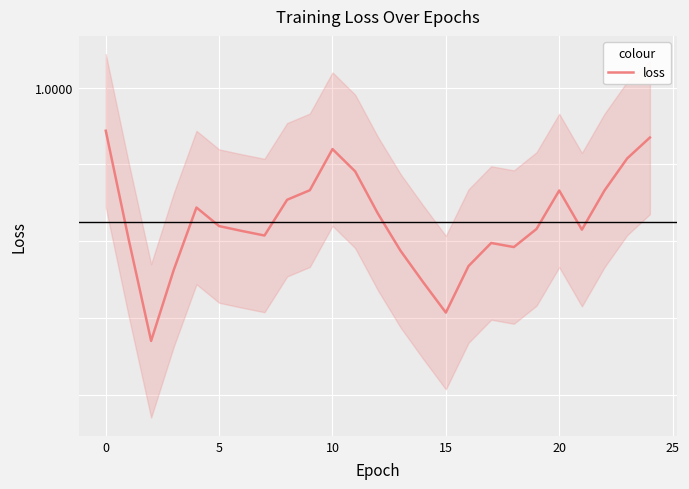

What is the sum of all values?

25.0